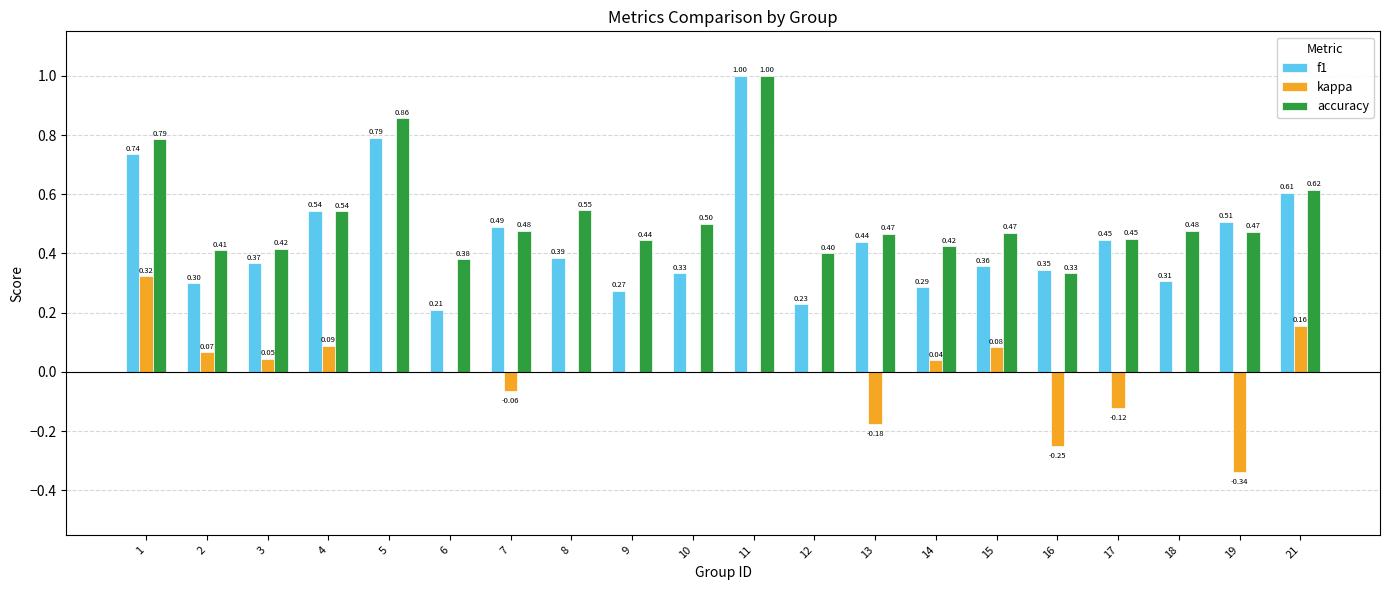

Between 5 and 21, which series saw the biggest shift?

accuracy